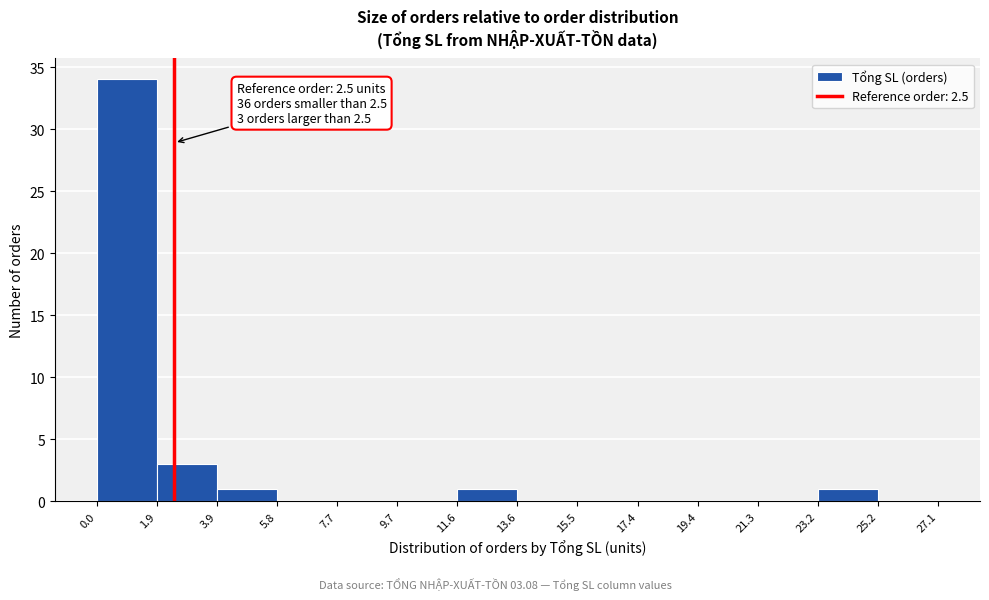

Over which range of the x-axis is the bar tallest?

0.0 to 1.9